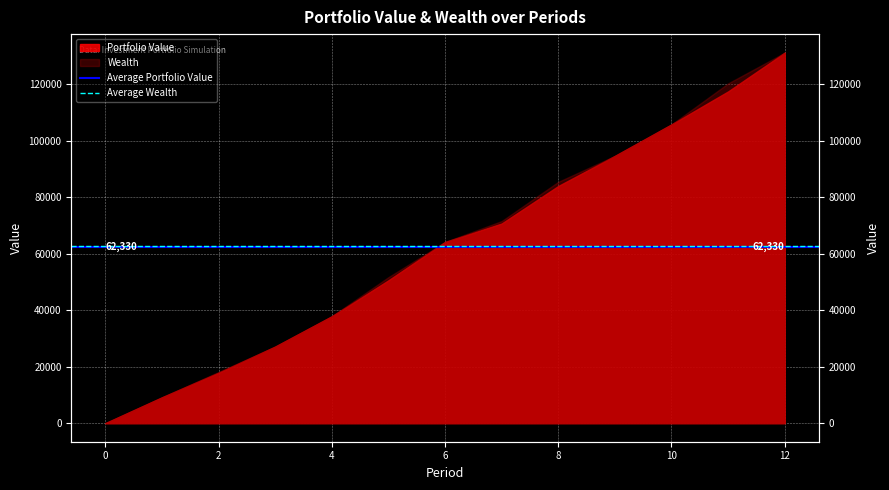

What is the sum of the Average Portfolio Value values at −2 and 0?

124660.4